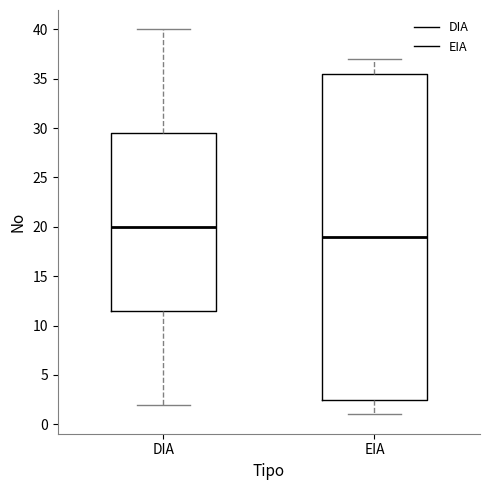

Reading left to right, transcribe this box plot: for each box, give where its median line is, the range the box spans, and where its two whiskers end, as read against the y-axis. The values are not printed on the chart, so give them approximately, as read against the axis.

DIA: median 20.0, box 11.5 to 29.5, whiskers 2.0 to 40.0
EIA: median 19.0, box 2.5 to 35.5, whiskers 1.0 to 37.0